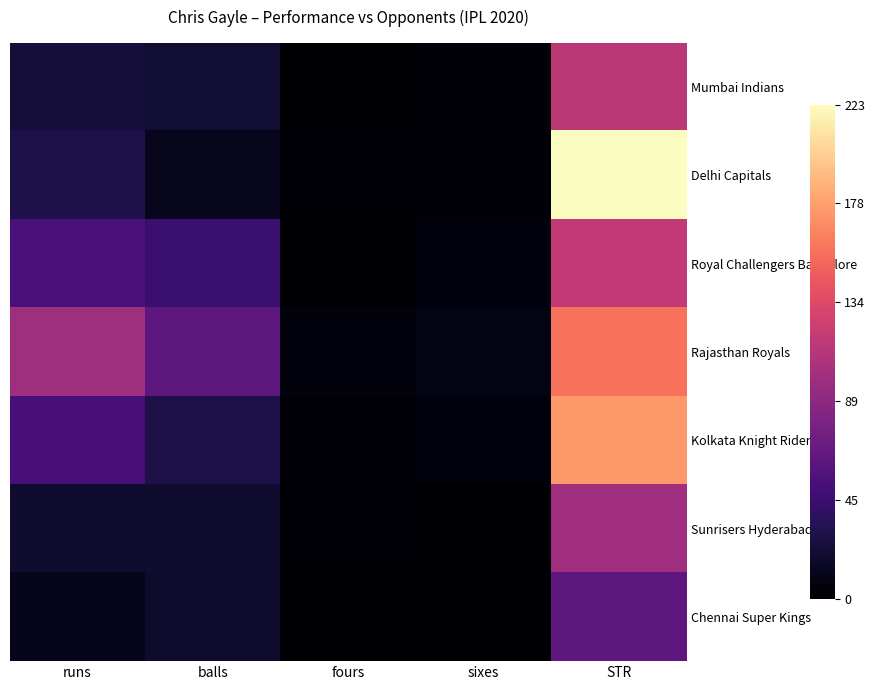

Reading left to right, what are all the values shown in this chart?

Mumbai Indians: runs=24.0	balls=21.0	fours=1.0	sixes=2.0	STR=114.3
Delhi Capitals: runs=29.0	balls=13.0	fours=3.0	sixes=2.0	STR=223.1
Royal Challengers Bangalore: runs=53.0	balls=45.0	fours=1.0	sixes=5.0	STR=117.8
Rajasthan Royals: runs=99.0	balls=63.0	fours=6.0	sixes=8.0	STR=157.1
Kolkata Knight Riders: runs=51.0	balls=29.0	fours=2.0	sixes=5.0	STR=175.9
Sunrisers Hyderabad: runs=20.0	balls=20.0	fours=2.0	sixes=1.0	STR=100.0
Chennai Super Kings: runs=12.0	balls=19.0	fours=0.0	sixes=0.0	STR=63.1